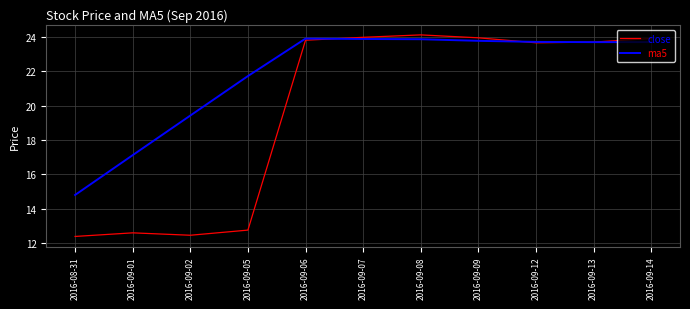

What position from the right is 2016-09-06?

7